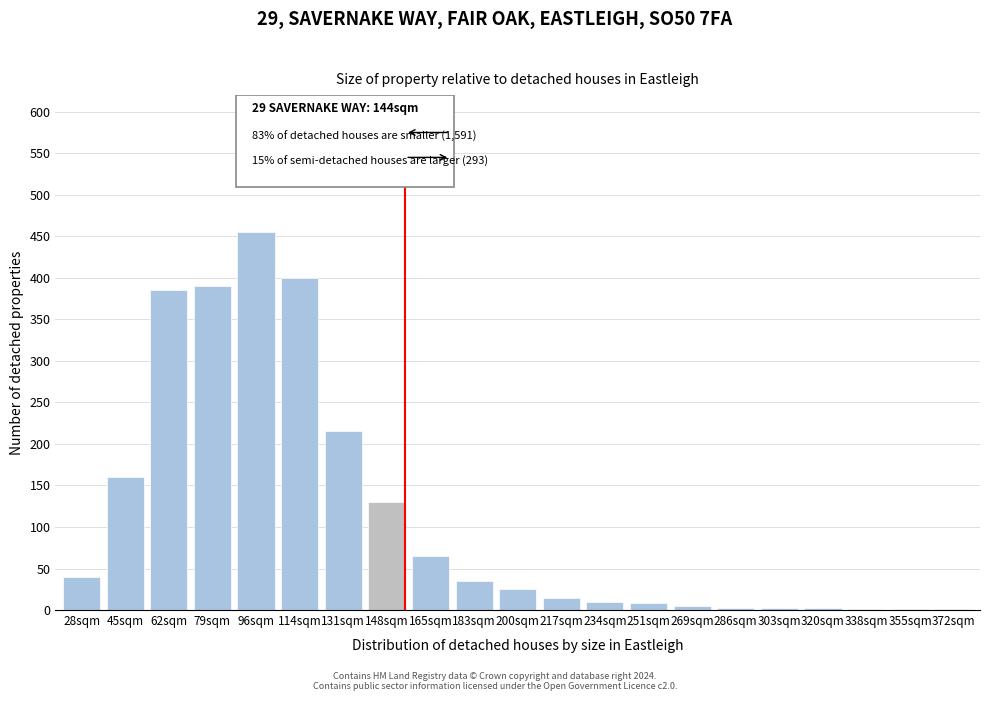

What is the sum of all values?

2348